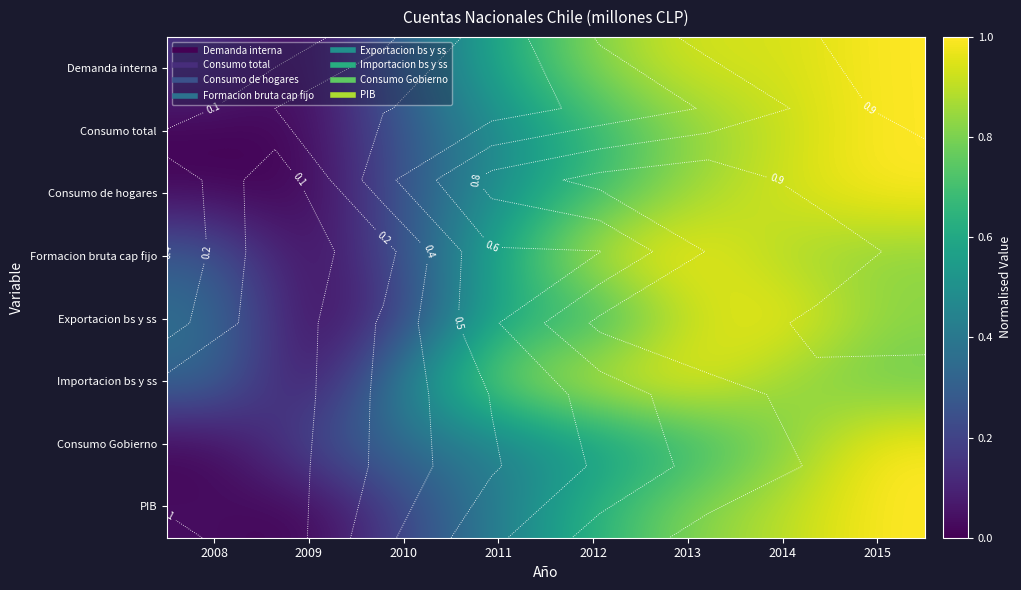

What is the difference between the Consumo Gobierno values at 2011 and 2013?

0.2